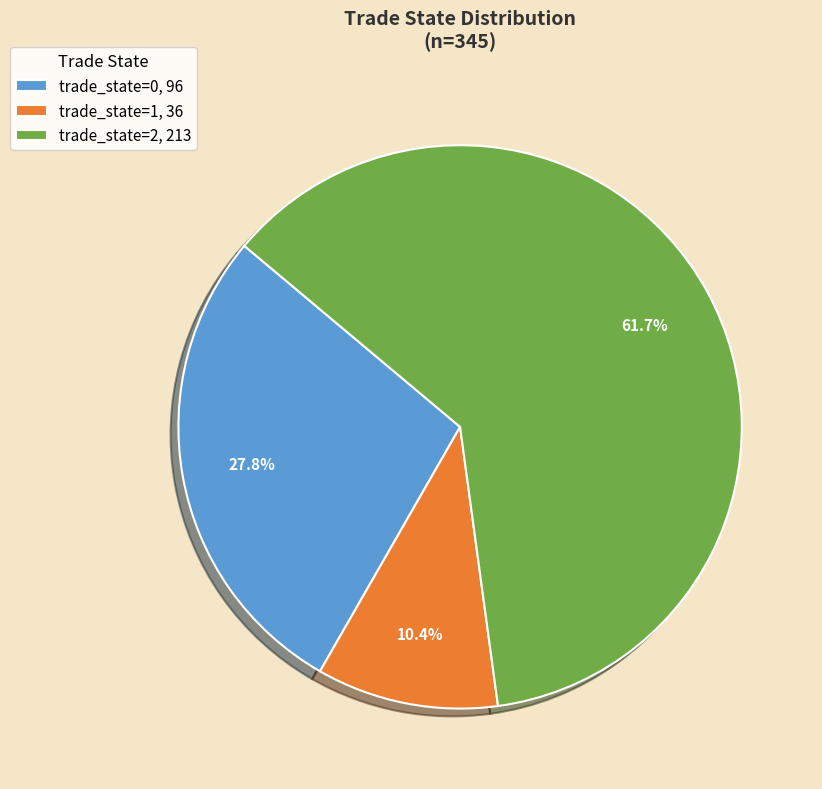

What is the total percentage of trade_state=1, 36 and trade_state=2, 213?

72.2%